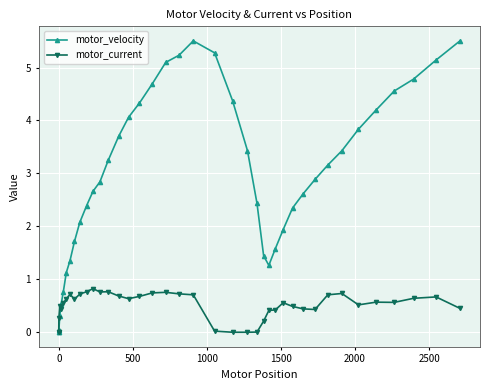

How many interior local peaks does the motor_velocity series have?

1